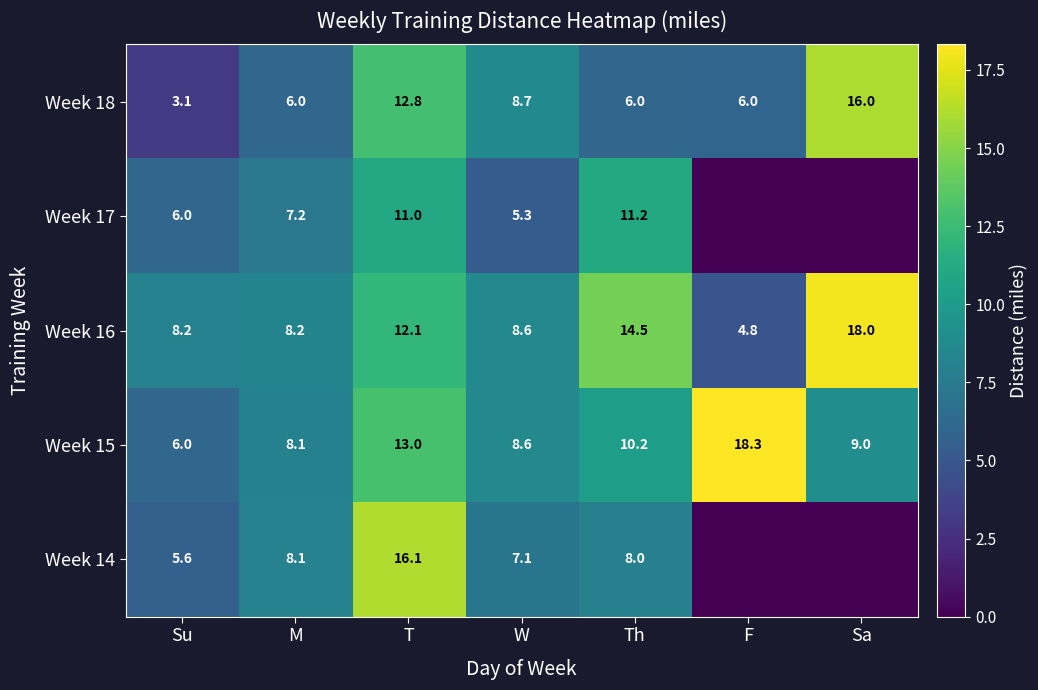

Which category has the highest value in the Week 16 series?

Sa